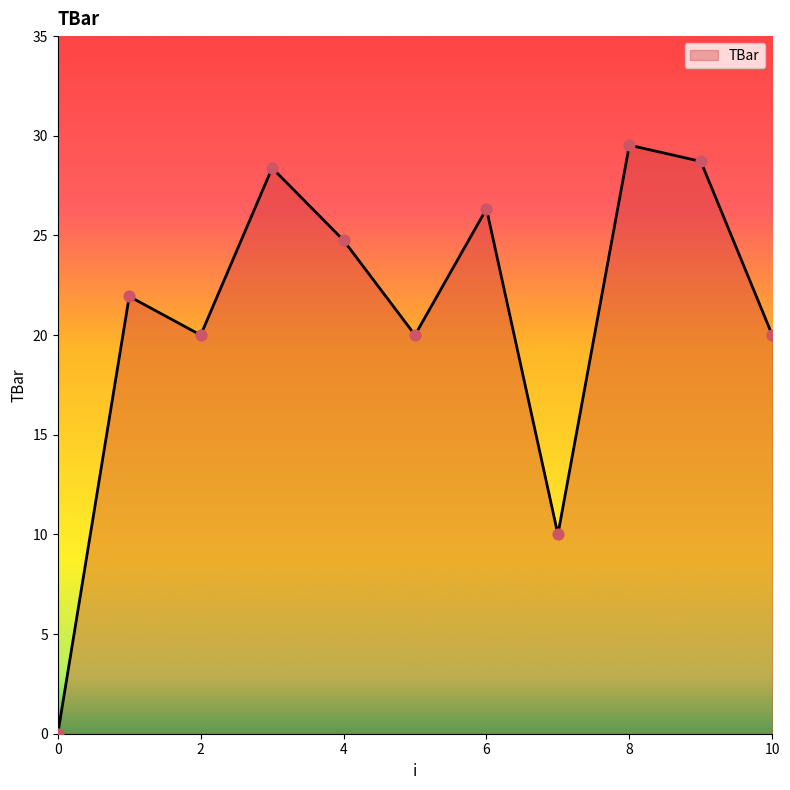

What is the greatest value displayed?

29.5